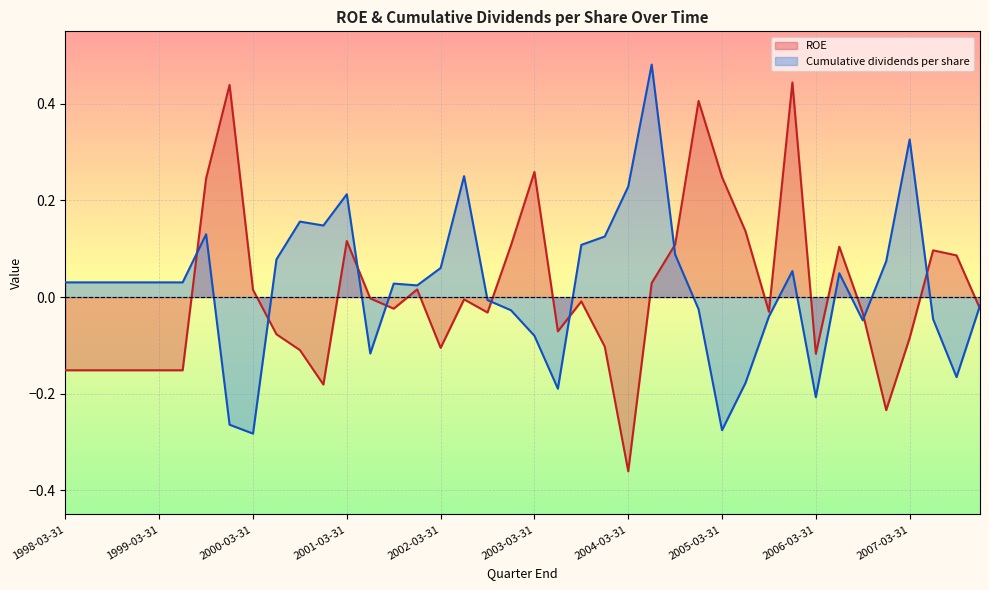

Reading right to left, what are all the values shown in this chart?

ROE: -0.0	0.1	0.1	-0.1	-0.2	-0.0	0.1	-0.1	0.4	-0.0	0.1	0.2	0.4	0.1	0.0	-0.4	-0.1	-0.0	-0.1	0.3	0.1	-0.0	-0.0	-0.1	0.0	-0.0	-0.0	0.1	-0.2	-0.1	-0.1	0.0	0.4	0.2	-0.2	-0.2	-0.2	-0.2	-0.2	-0.2
Cumulative dividends per share: -0.0	-0.2	-0.0	0.3	0.1	-0.0	0.0	-0.2	0.1	-0.0	-0.2	-0.3	-0.0	0.1	0.5	0.2	0.1	0.1	-0.2	-0.1	-0.0	-0.0	0.3	0.1	0.0	0.0	-0.1	0.2	0.1	0.2	0.1	-0.3	-0.3	0.1	0.0	0.0	0.0	0.0	0.0	0.0